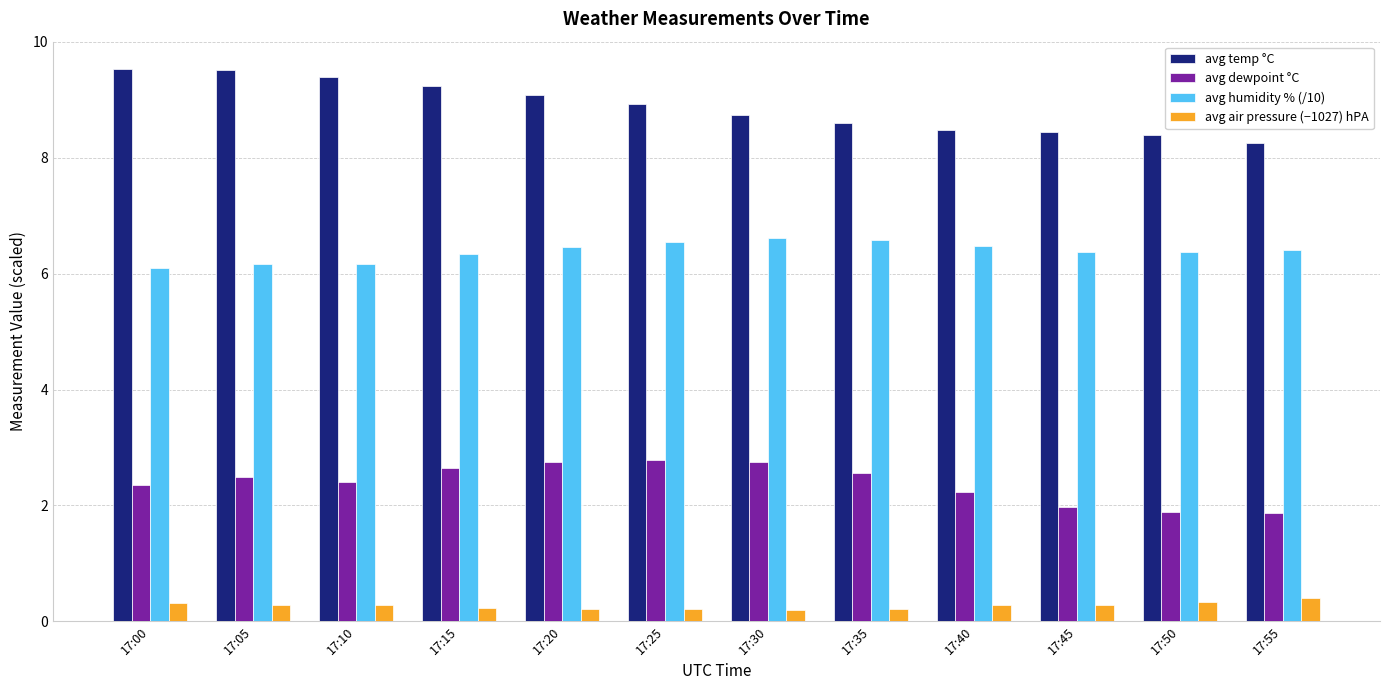

Rank the series at 17:50 from highest to lowest value.

avg temp °C, avg humidity % (/10), avg dewpoint °C, avg air pressure (−1027) hPA